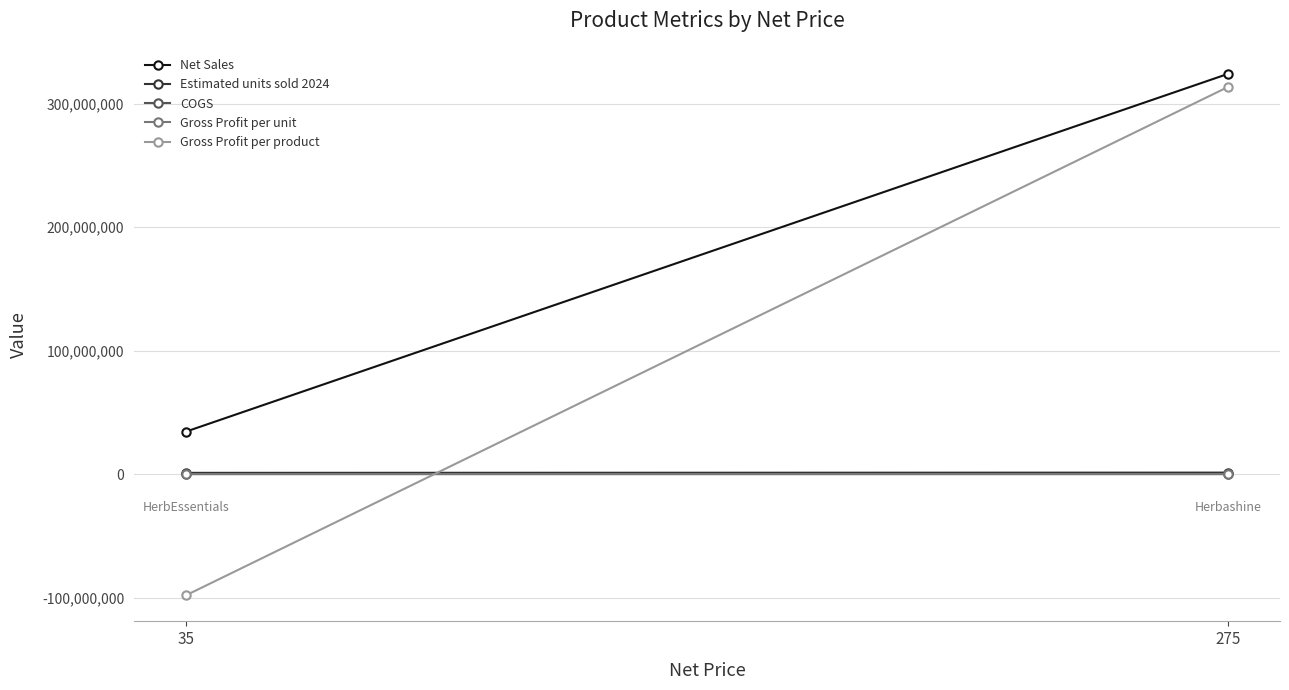

Where is Estimated units sold 2024 nearest to the value 1080094?

35